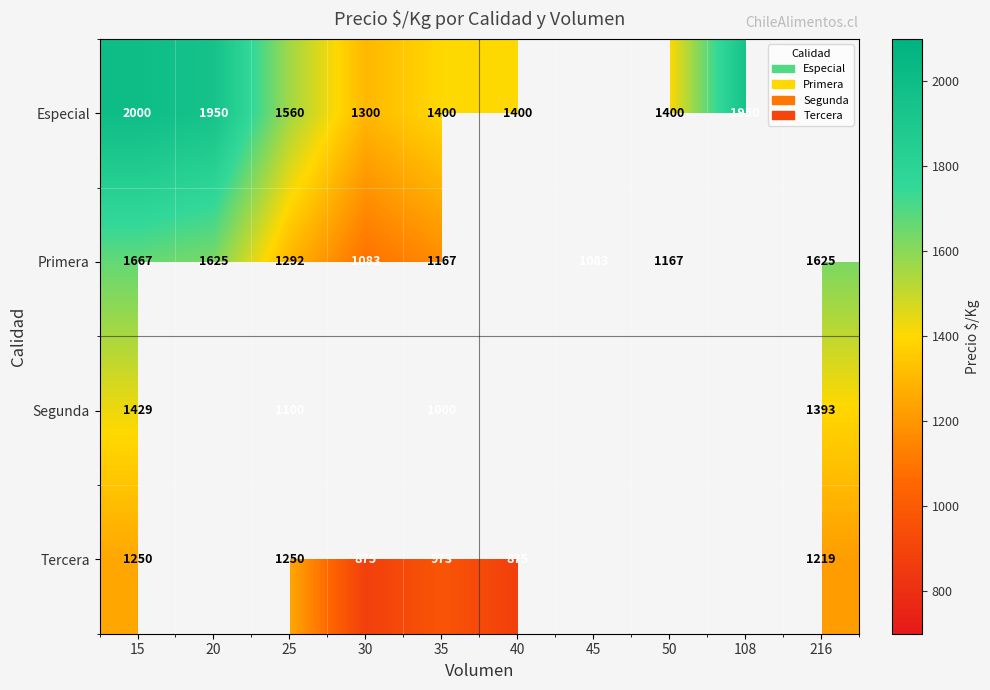

What is the total value across all series at 25?

5202